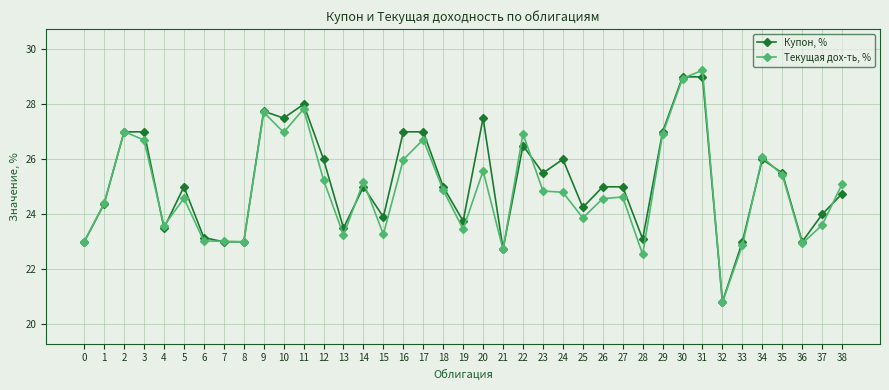

List the series in order of their peak value, lowest first.

Купон, %, Текущая дох-ть, %